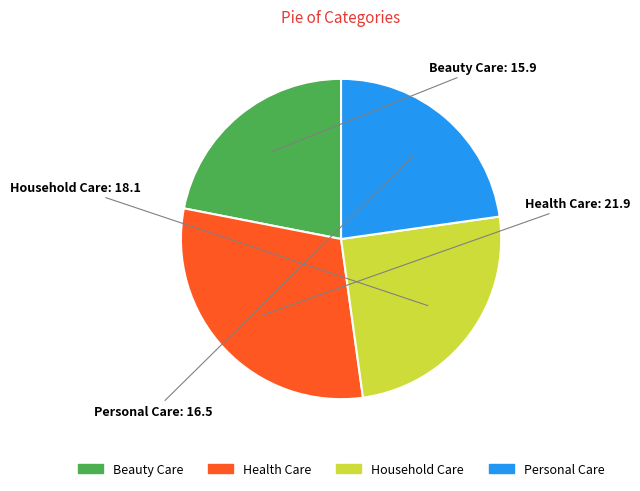

The Household Care slice represents 25% of the pie. True or false?

True